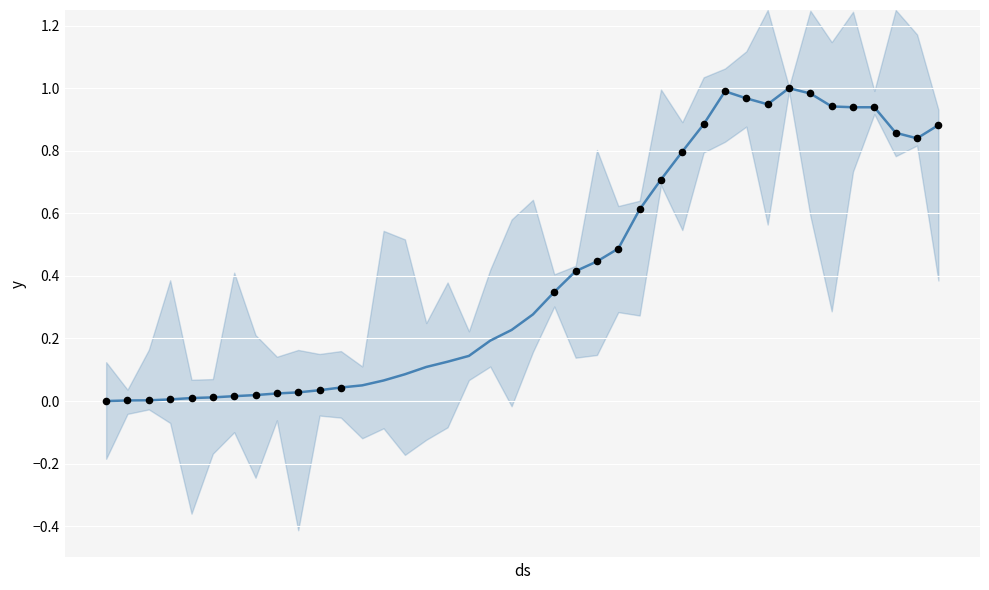

What is the change in value from 2020-03-22 to 2020-04-03?

+0.5